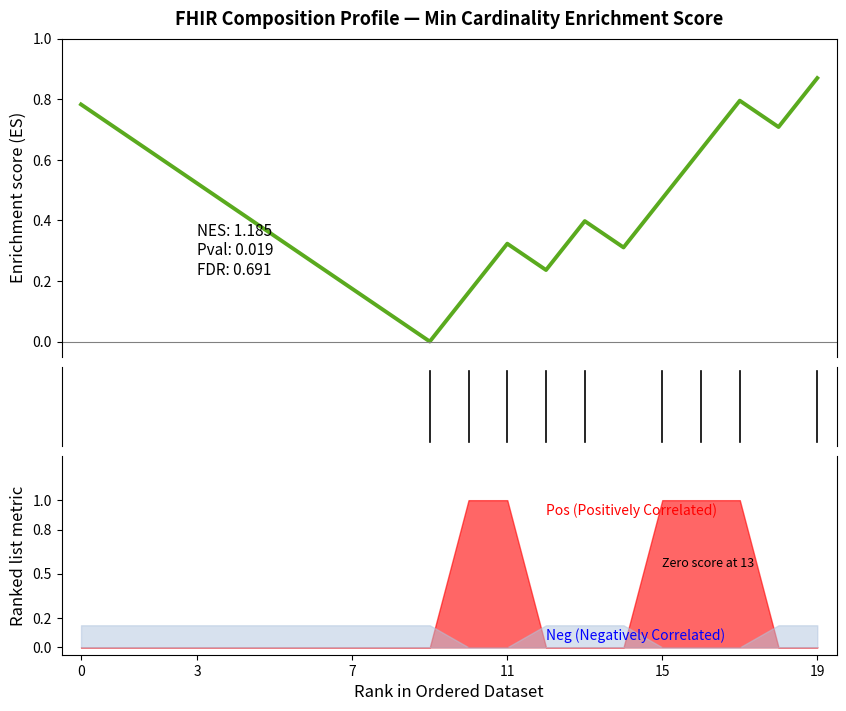

How many lines are shown in the chart?

1